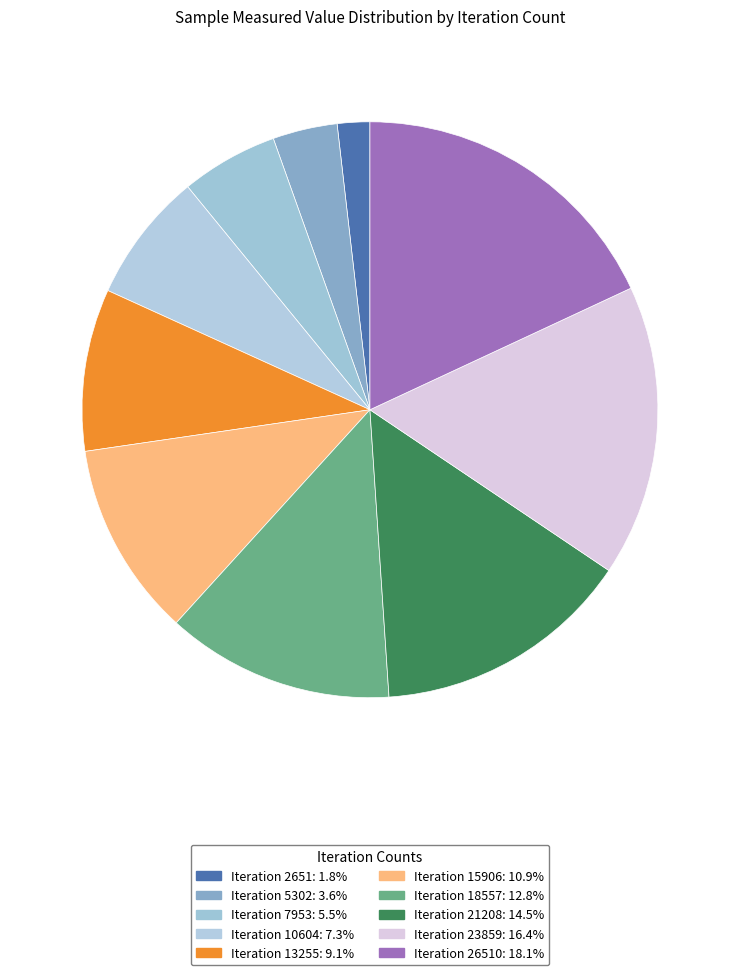

Which slice is the smallest?

2651